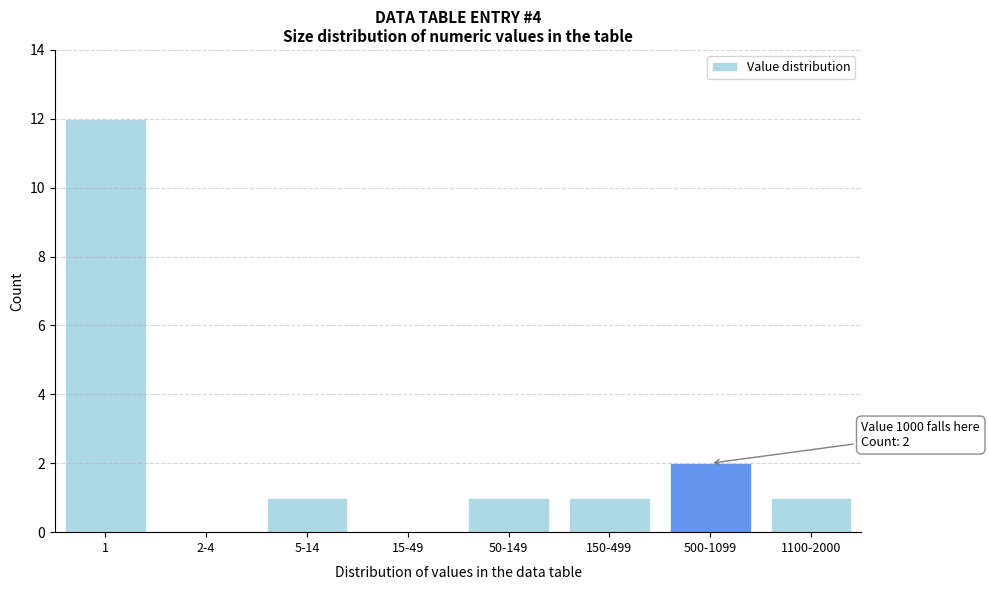

Reading left to right, extract all data points from this chart.

1=12	2-4=0	5-14=1	15-49=0	50-149=1	150-499=1	500-1099=2	1100-2000=1